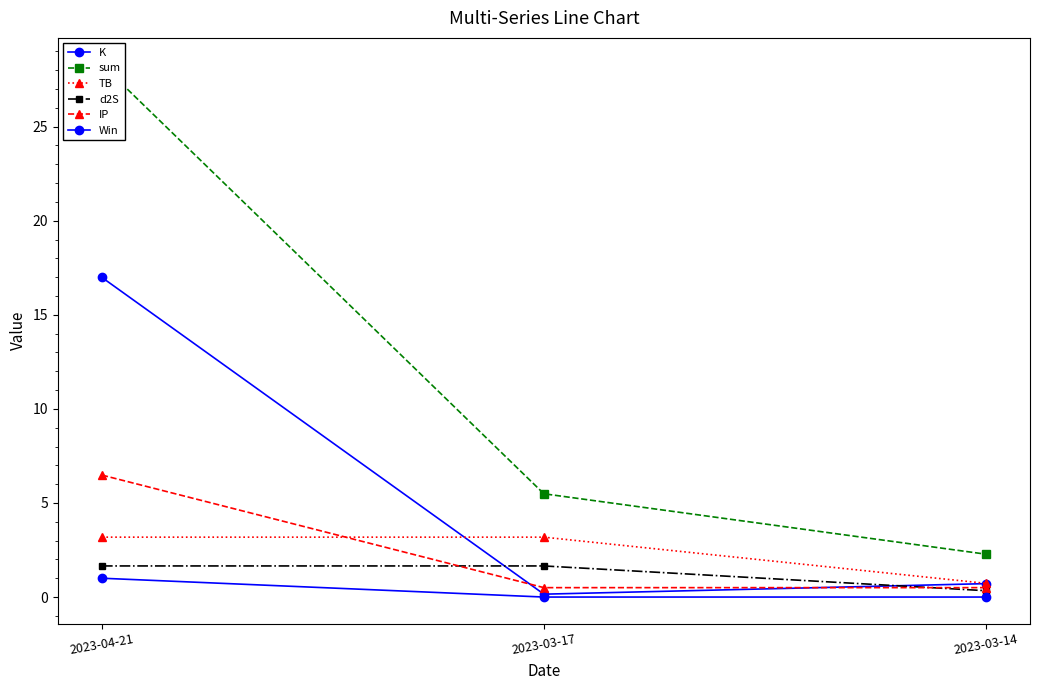

What is the total value across all series at 2023-03-17?

11.0